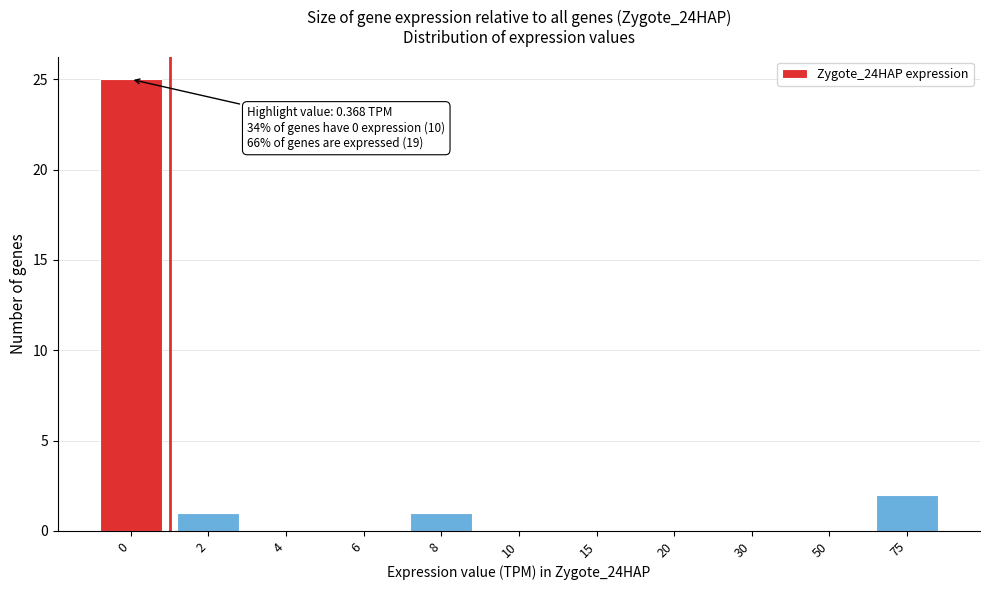

Reading left to right, what are all the values shown in this chart?

0=25	2=1	4=0	6=0	8=1	10=0	15=0	20=0	30=0	50=0	75=2